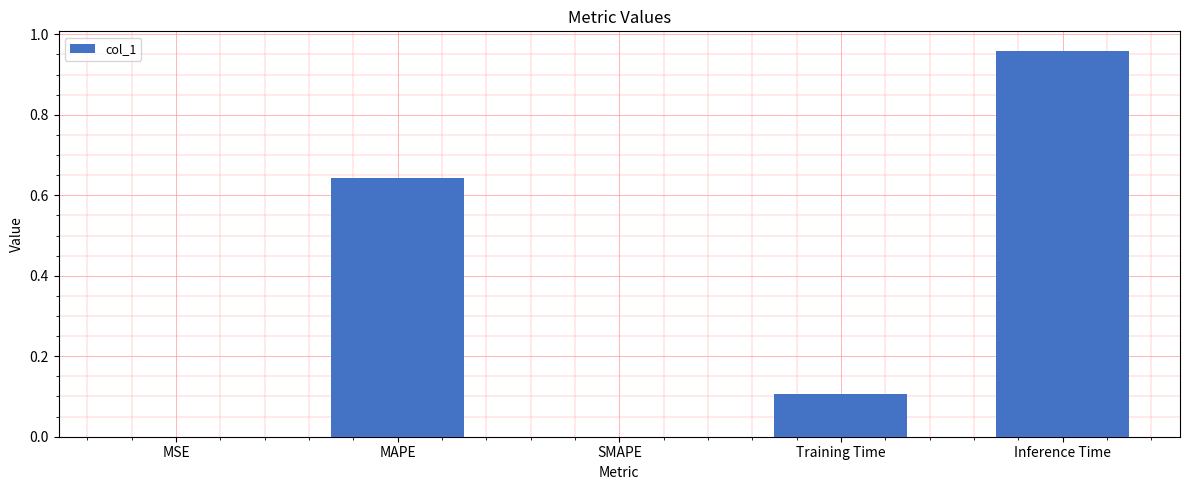

What is the sum of all values?

1.7